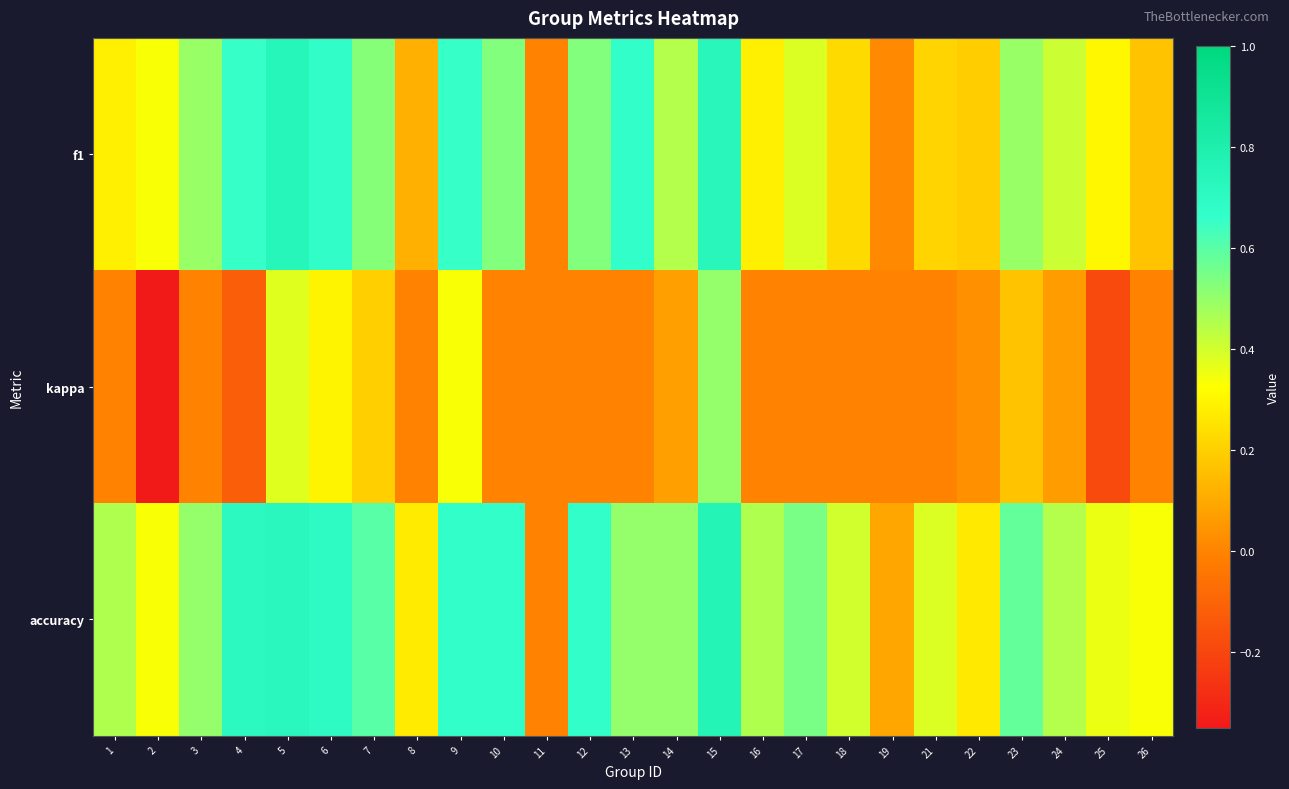

List the series in order of their peak value, lowest first.

kappa, f1, accuracy